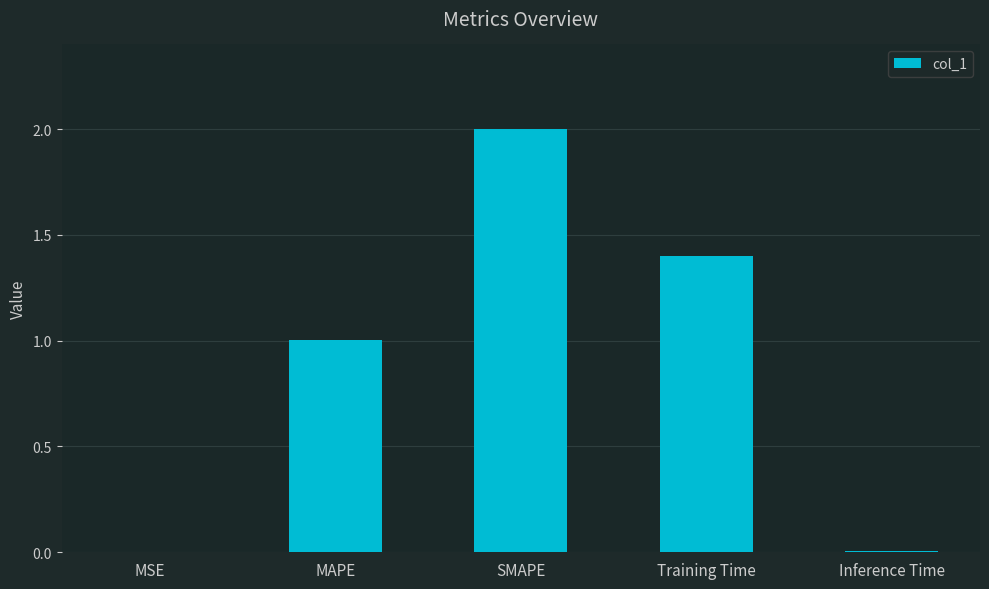

Is it true that the value at SMAPE is 3.5?

False